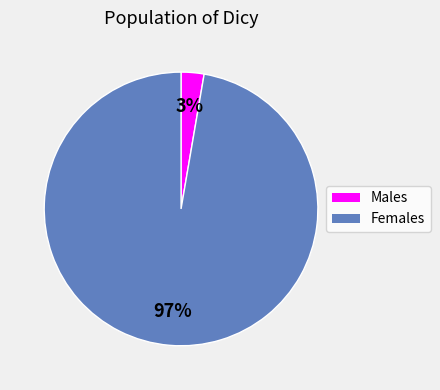

To the nearest percent, what percentage of the pie is Males?

3%